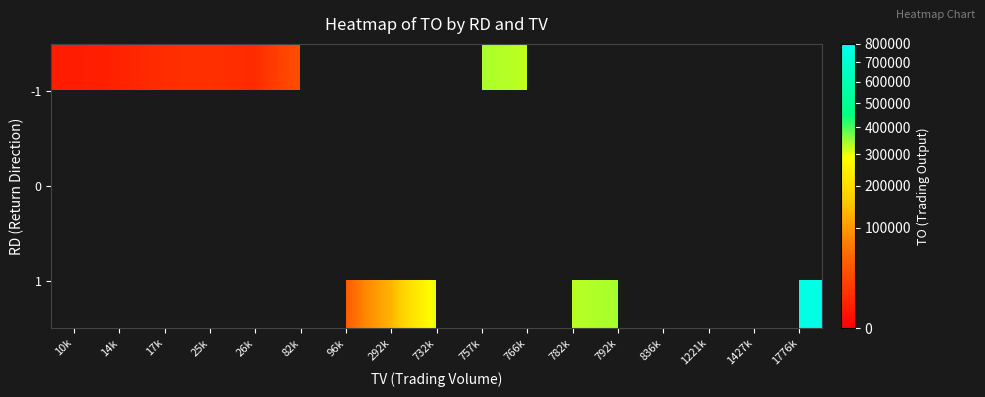

True or false: 1 has a value of 405683.2 at 732k.

False